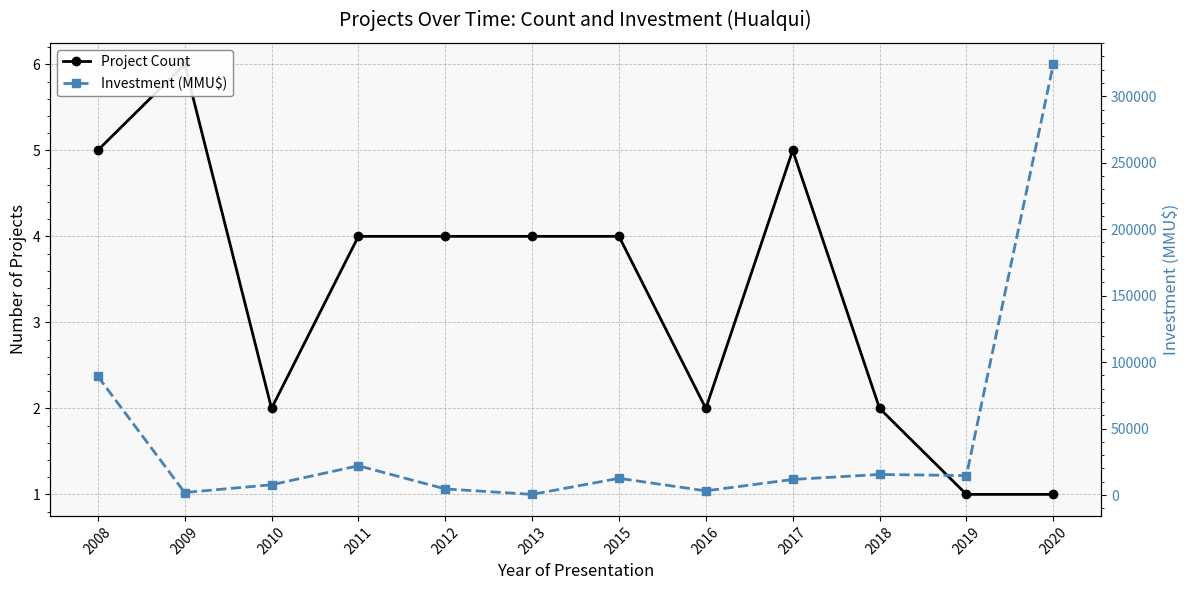

Which series has the largest range (max minus min)?

Investment (MMU$)